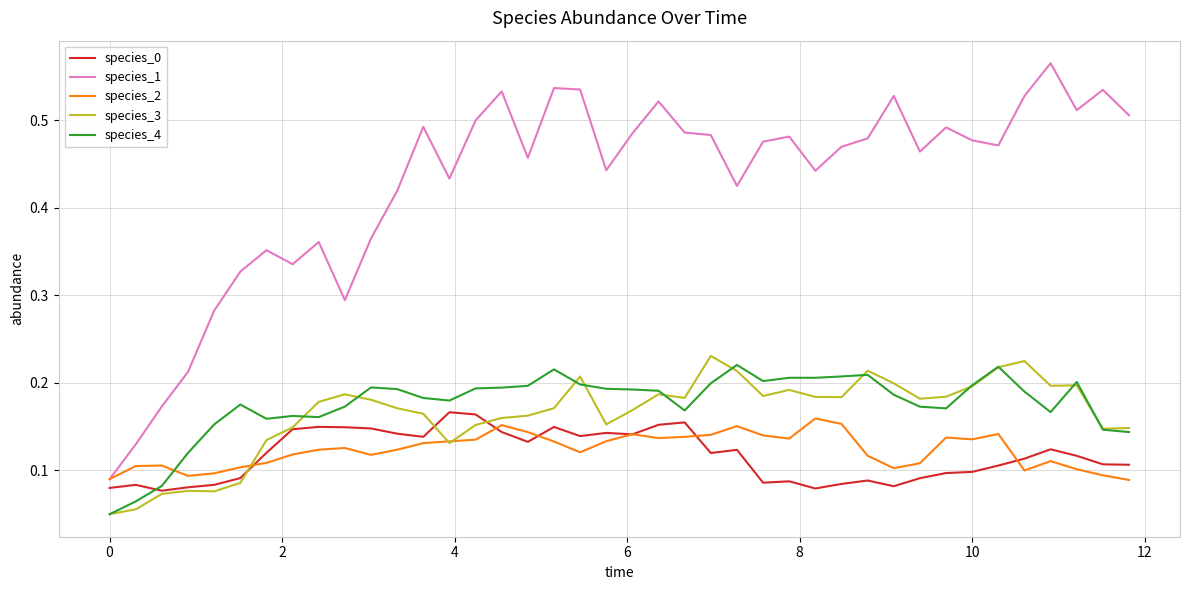

Which series has the widest spread of values?

species_1